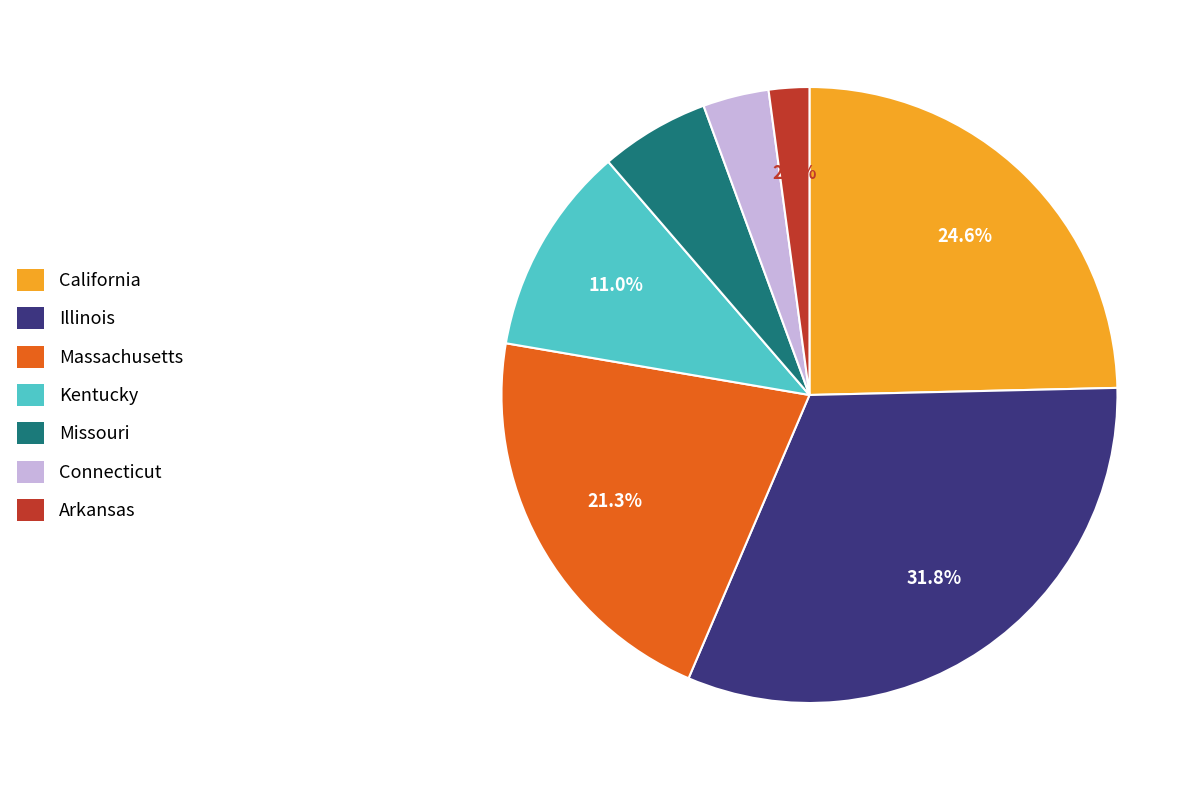

Is Illinois the majority of the pie?

No